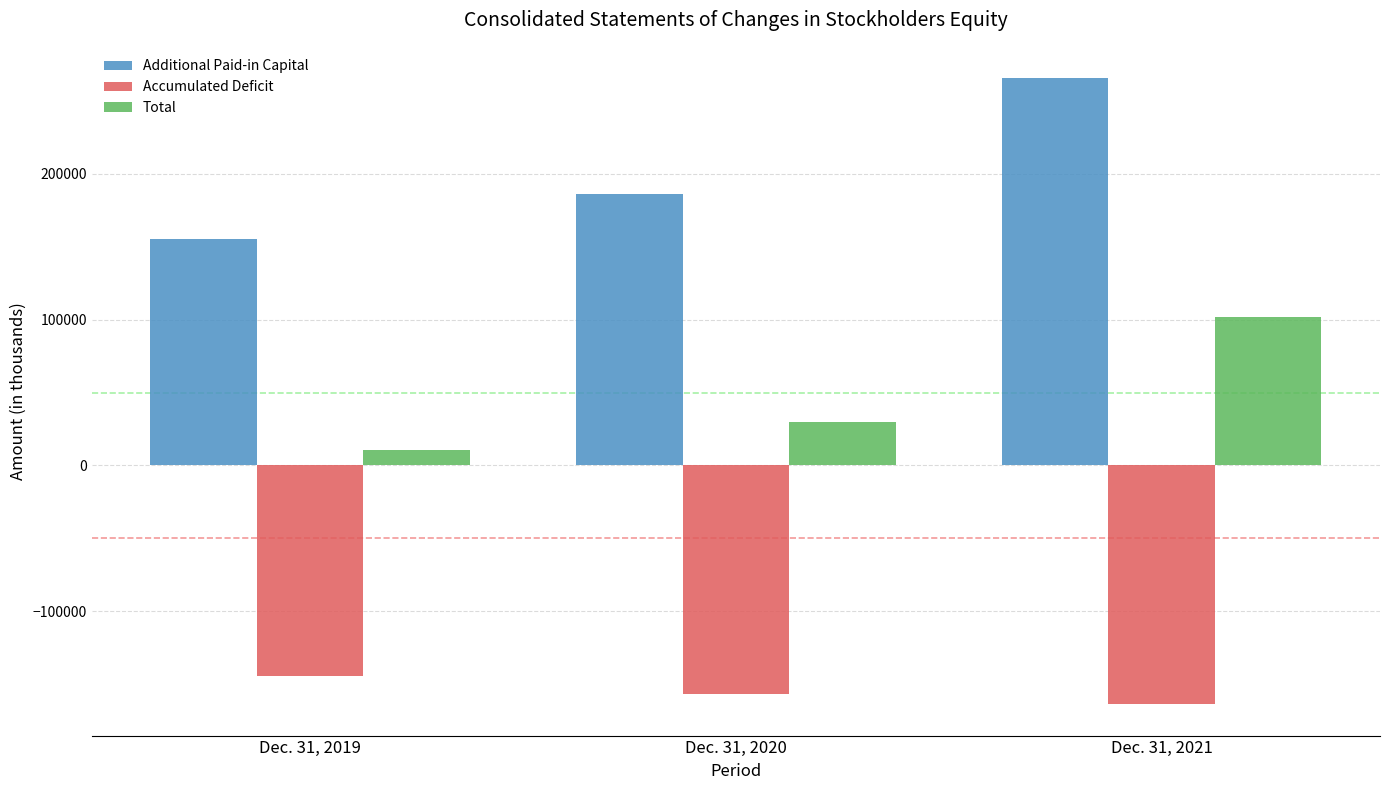

How many bars are there in total?

9